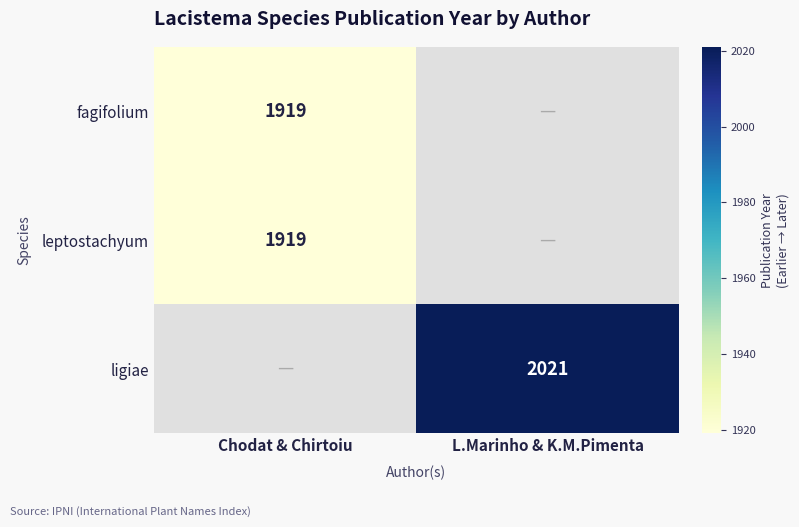

The value of ligiae at L.Marinho & K.M.Pimenta is 2021. True or false?

True